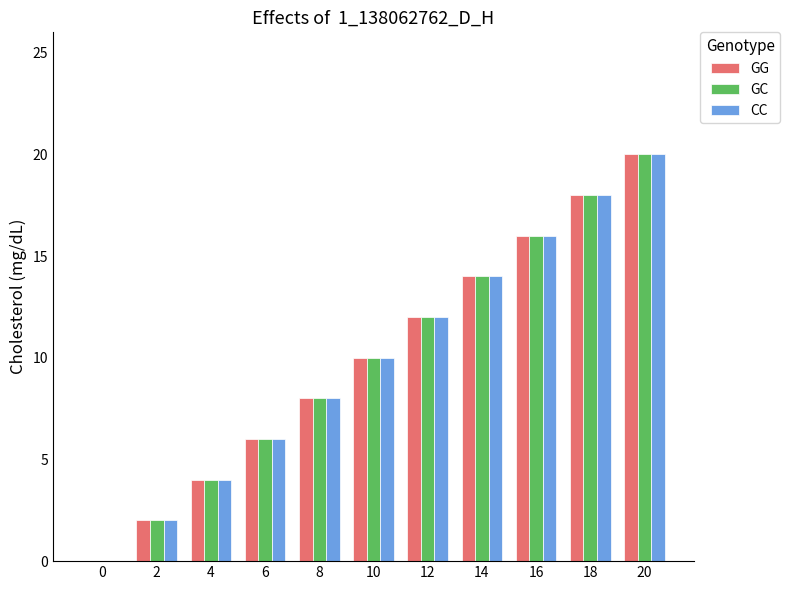

At which category is the sum across all series the highest?

20